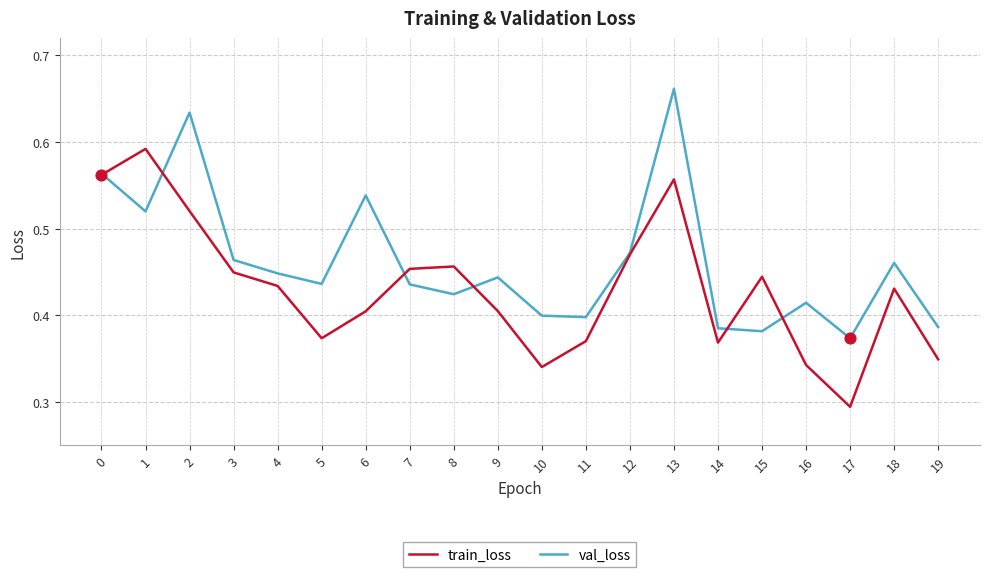

What is the total value across all series at 15?

0.8